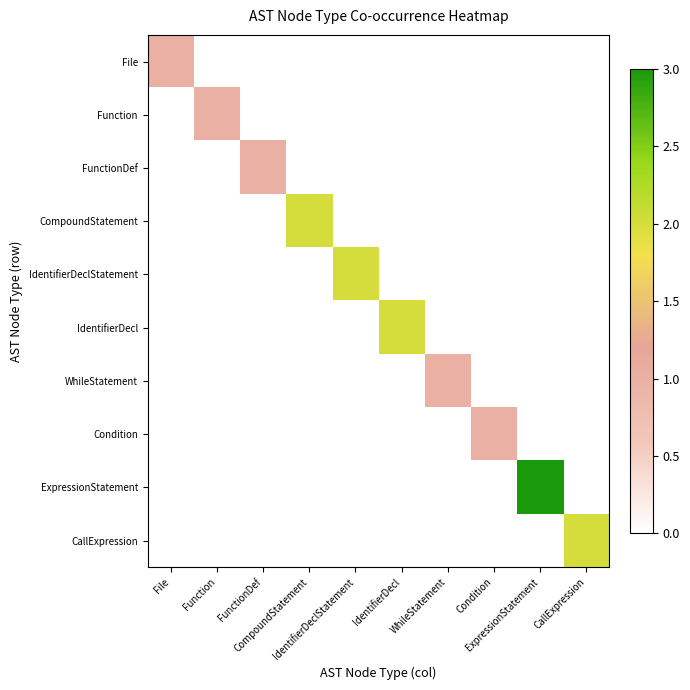

Which series has the largest total across all categories?

ExpressionStatement